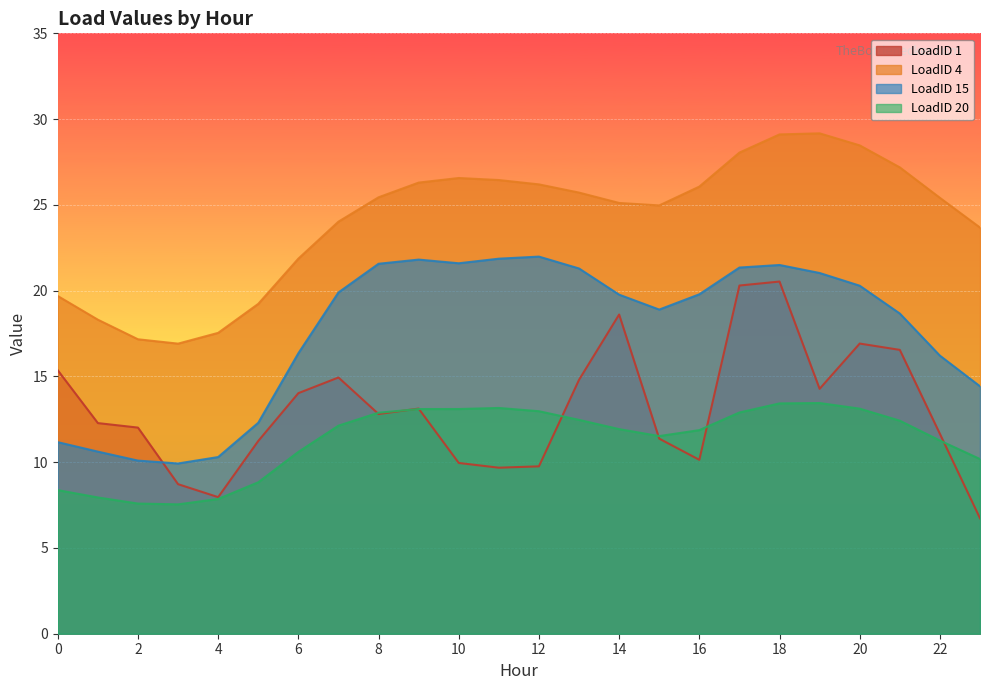

Where does the LoadID 20 series first go above 12?

7